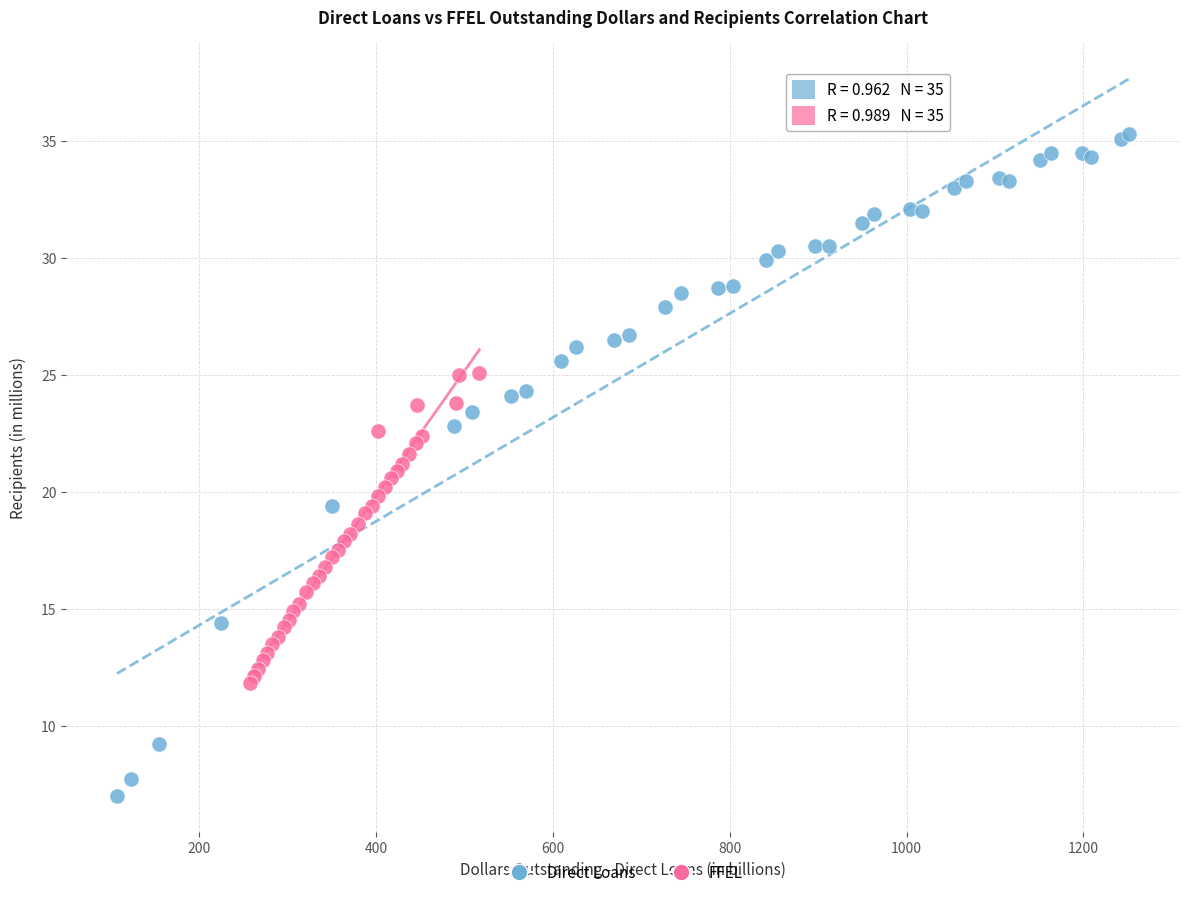

Which series reaches the minimum Y coordinate?

Direct Loans